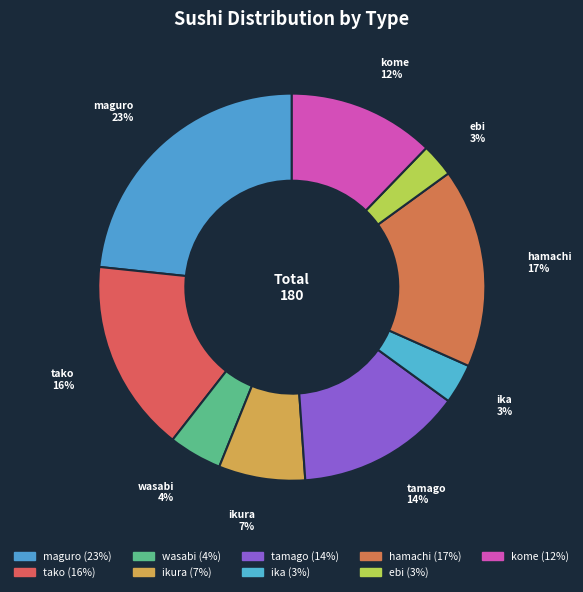

Which has a higher value, ebi or tako?

tako